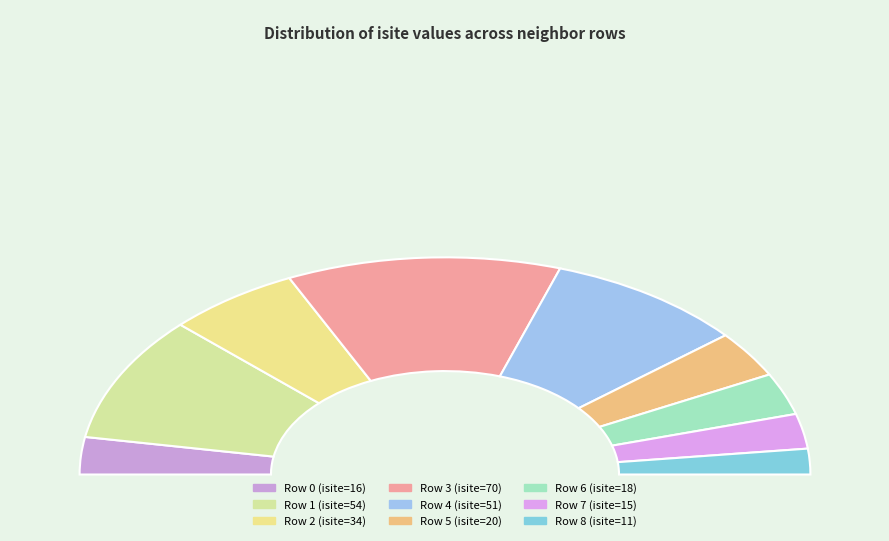

Is it true that Row 4 is 12% of the pie?

False